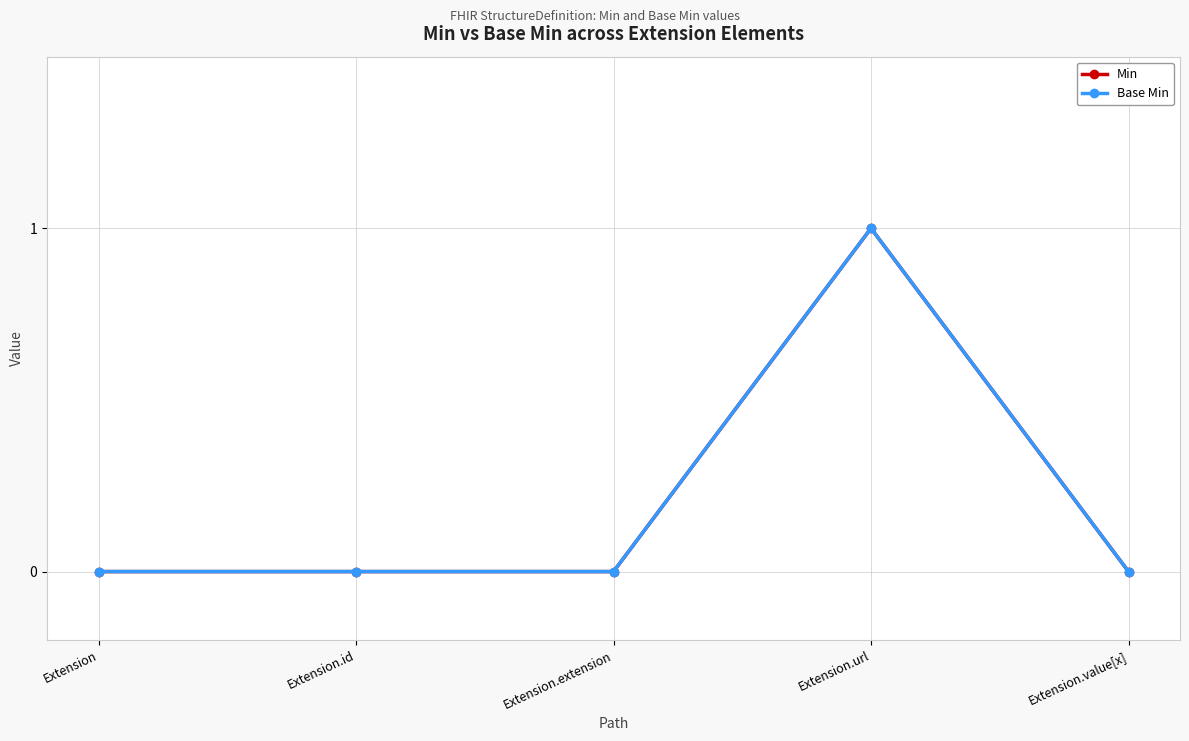

Is this an area chart (filled region under the line)?

No